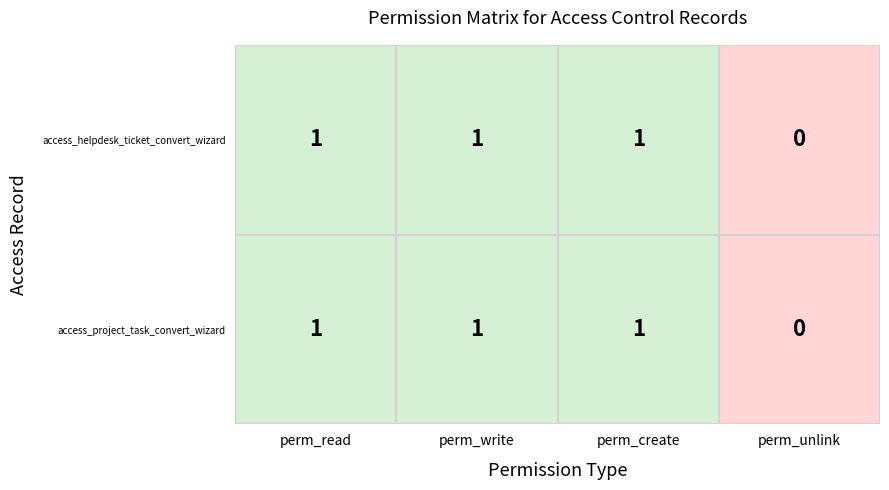

Between 1 and 2, which series saw the biggest shift?

access_helpdesk_ticket_convert_wizard